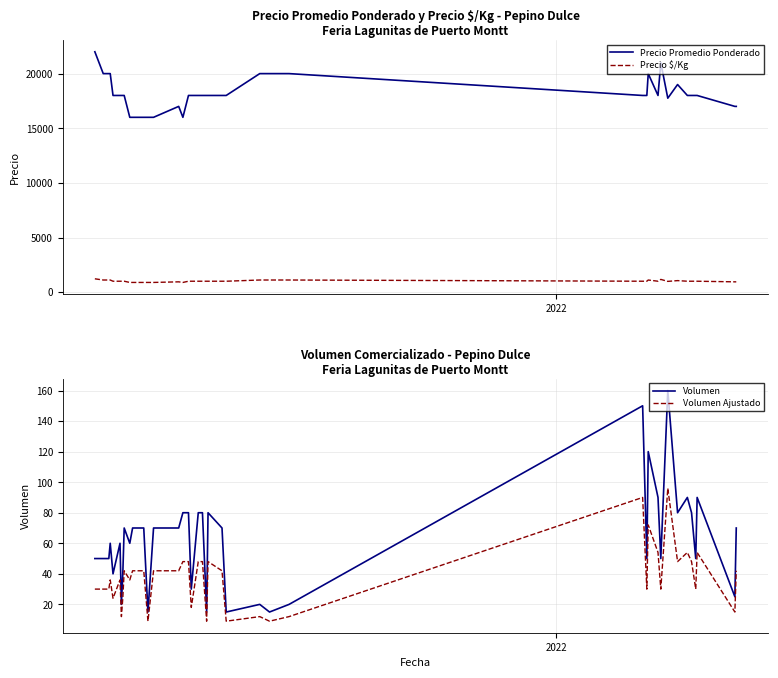

True or false: Volumen Ajustado and Precio Promedio Ponderado cross at least once.

False